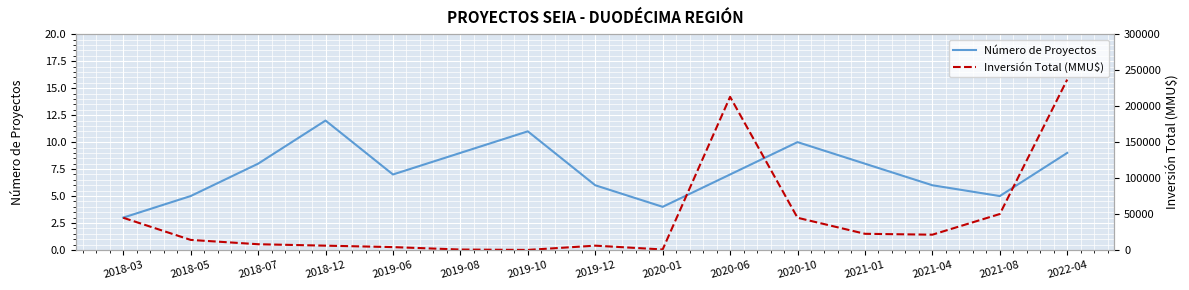

Is the value of Inversión Total (MMU$) at 2019-12 greater than the value of Número de Proyectos at 2019-06?

Yes